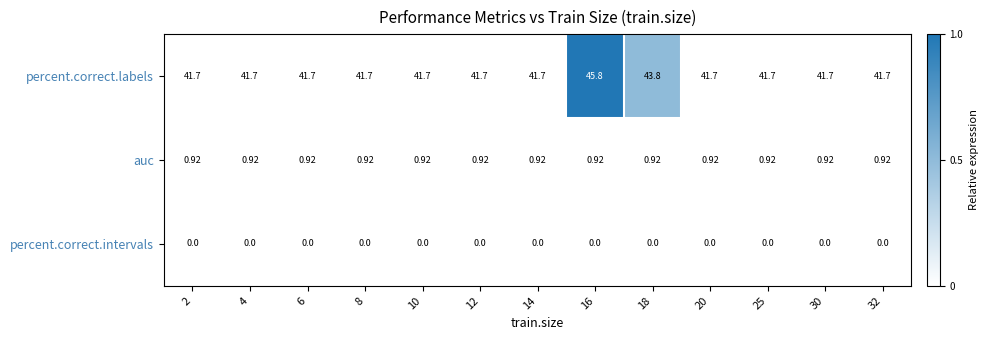

Rank the series by their maximum value, from highest to lowest.

percent.correct.labels, auc, percent.correct.intervals